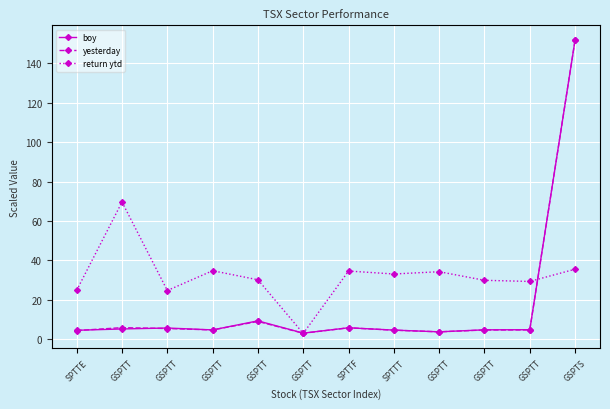

At which label is return ytd closest to 36?

GSPTS